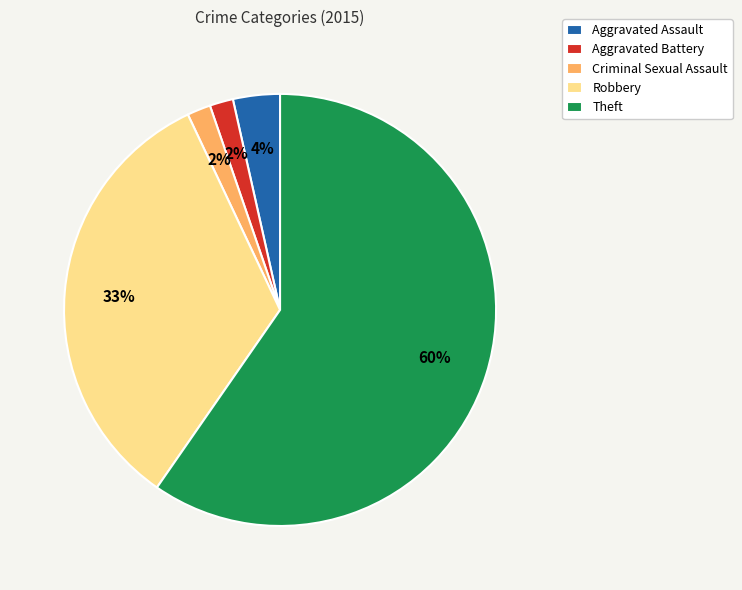

How many slices are in this pie chart?

5